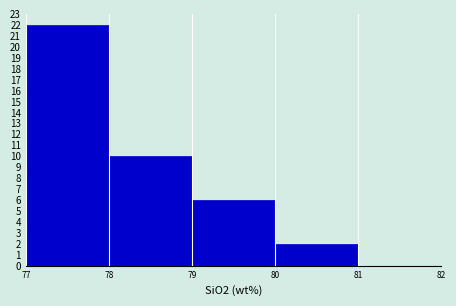

Over which range of the x-axis is the bar tallest?

77 to 78